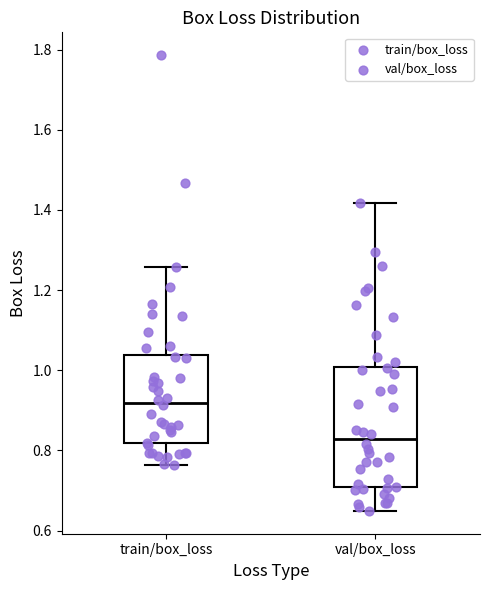

Where does the median line of the box for train/box_loss sit on the y-axis? The values are not printed on the chart, so give them approximately, as read against the axis.

0.92